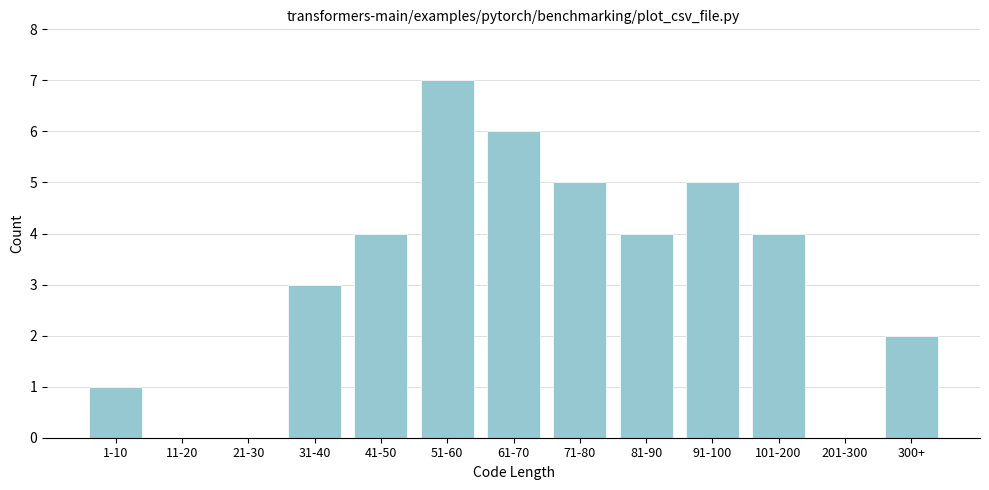

Reading right to left, transcribe all the data shown in this chart.

300+=2	201-300=0	101-200=4	91-100=5	81-90=4	71-80=5	61-70=6	51-60=7	41-50=4	31-40=3	21-30=0	11-20=0	1-10=1